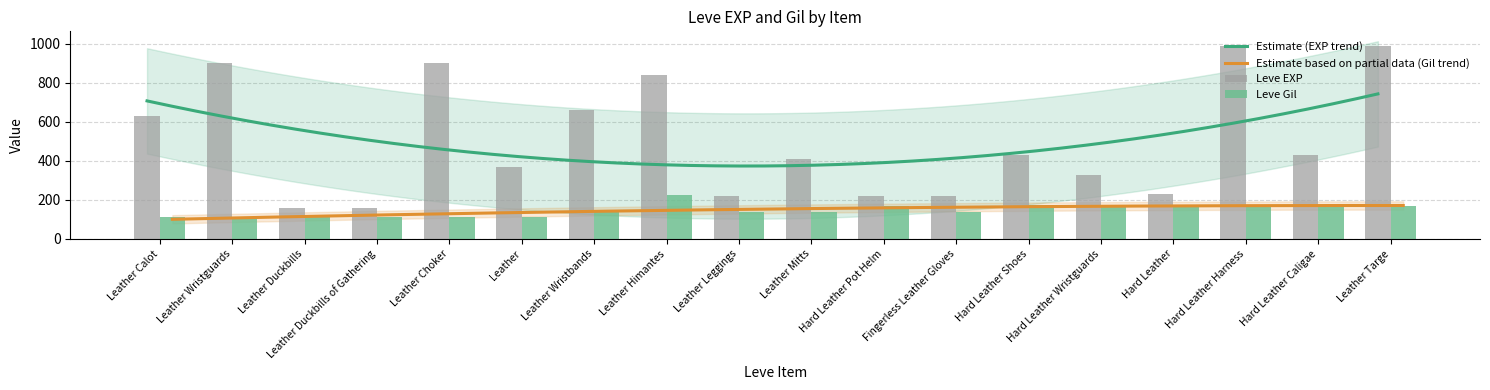

What is the difference between the maximum and minimum values in the Leve Gil series?

112